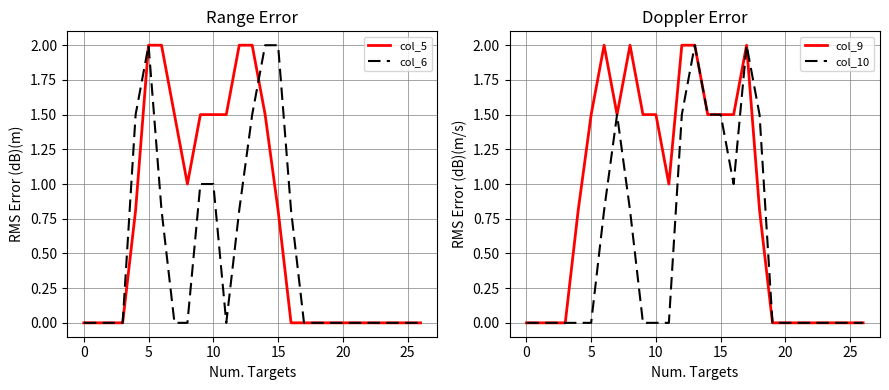

Does the chart display data point markers on the line(s)?

No